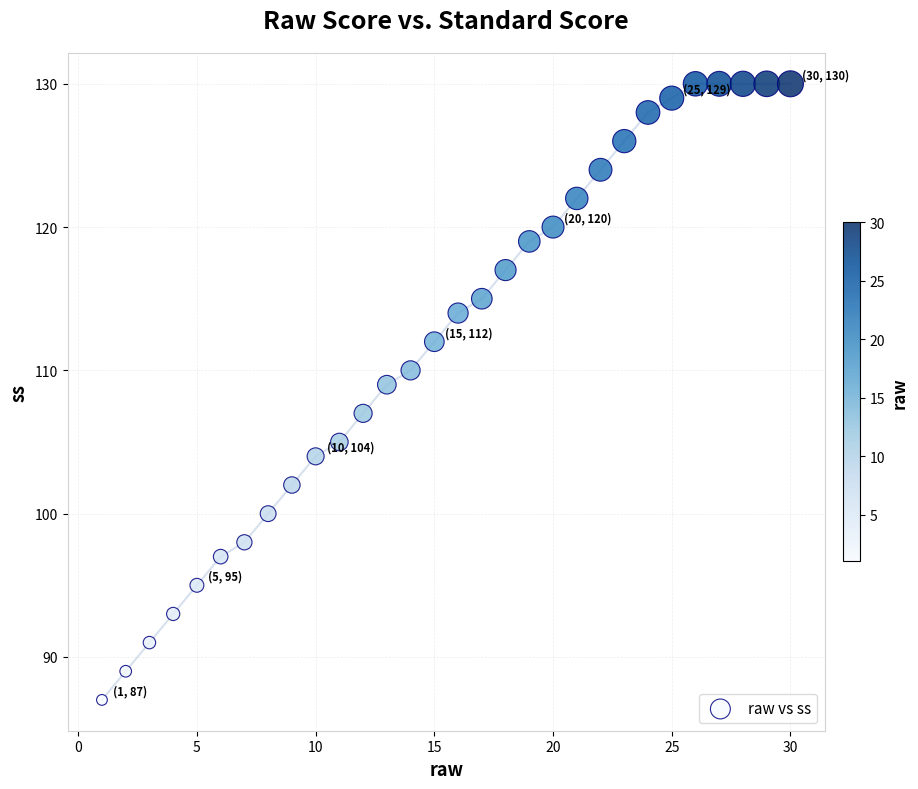

What is the range of X values (max minus min)?

29